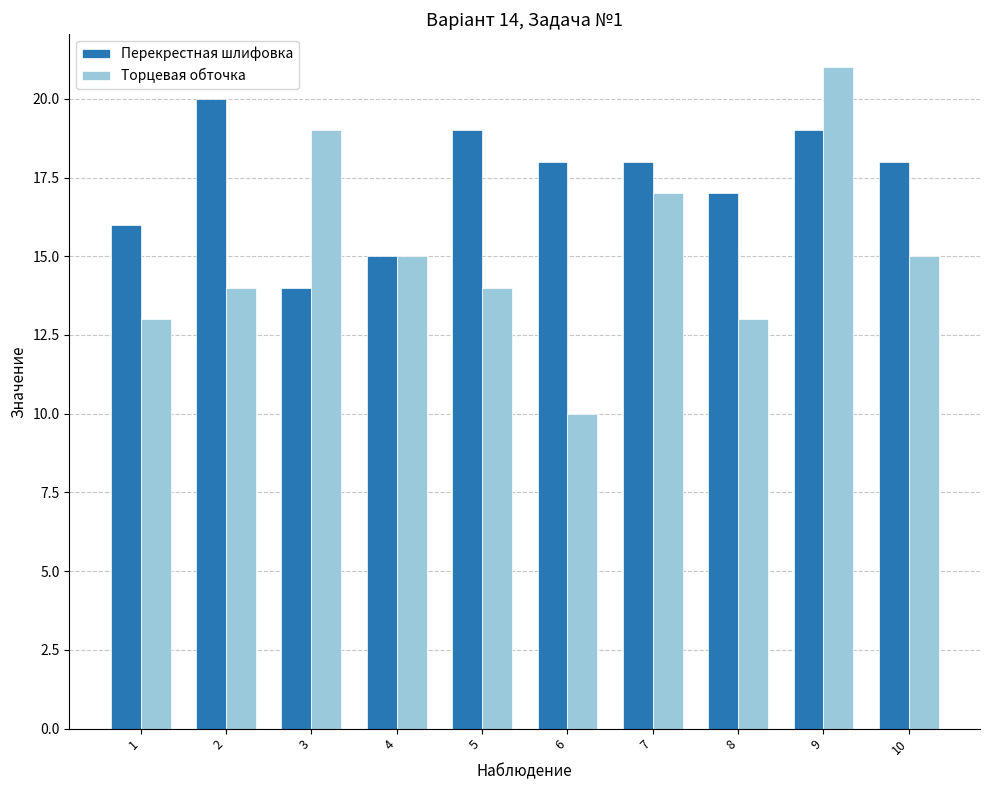

What is the value of the Перекрестная шлифовка bar at the 9th from the left?

19